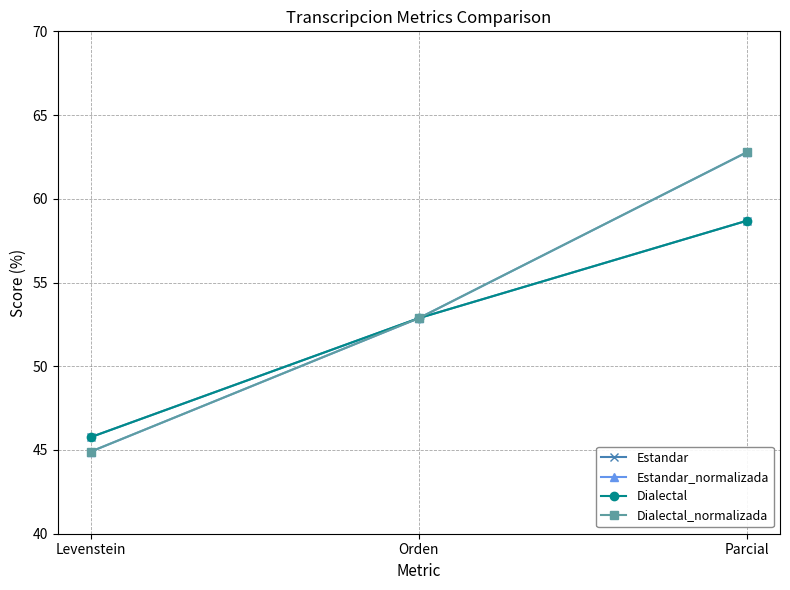

How many values in the Dialectal series exceed 52?

2